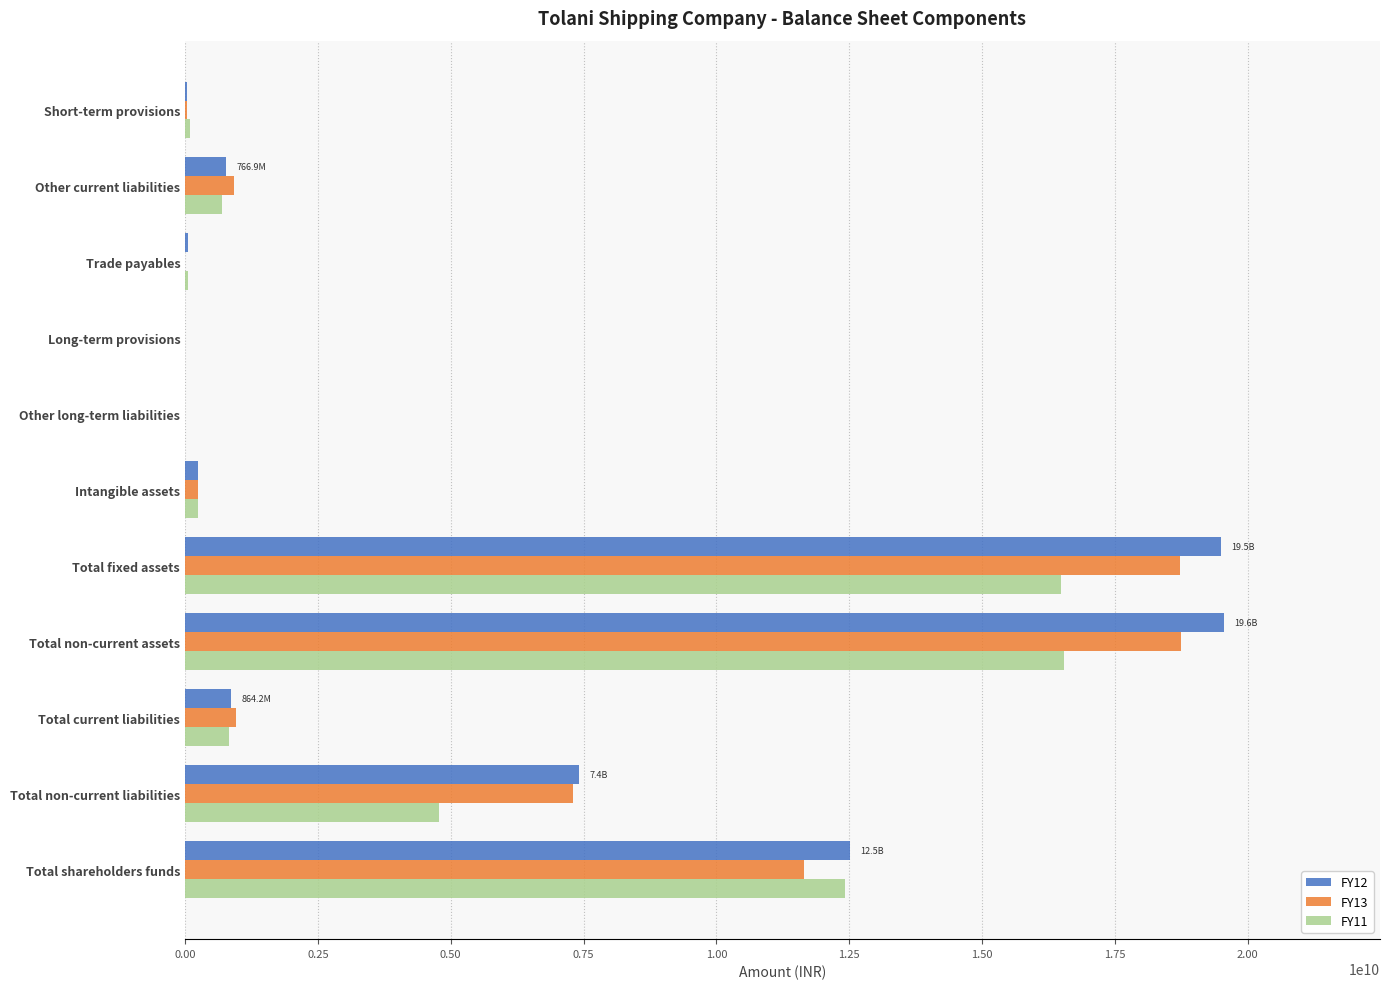

The value of FY12 at Total fixed assets is 13629727316. True or false?

False